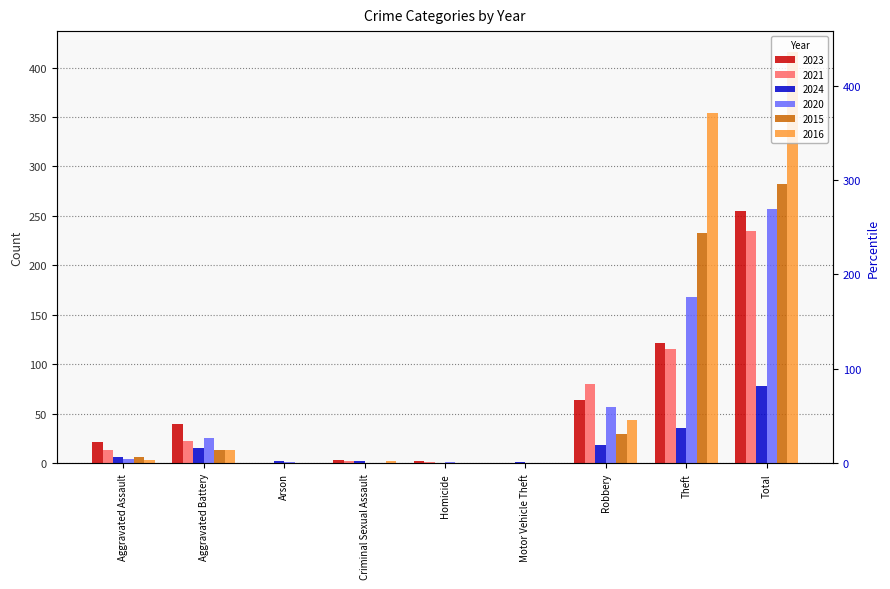

What position from the right is Arson?

7